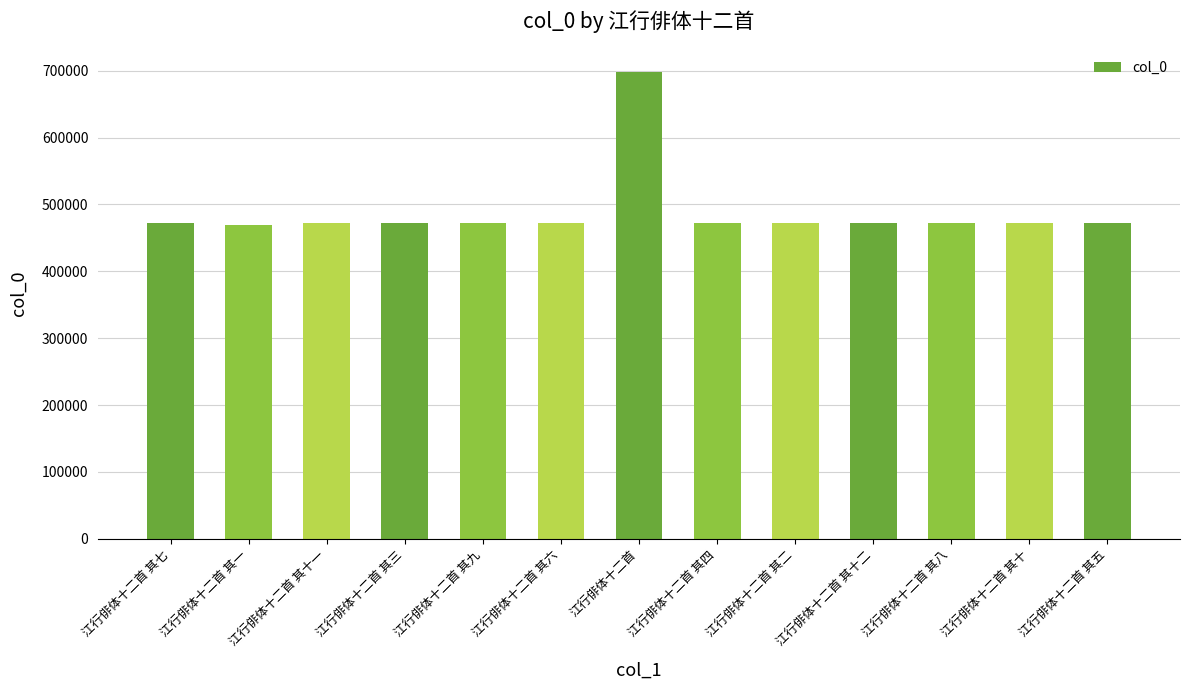

What is the label of the 6th bar from the left?

江行俳体十二首 其六